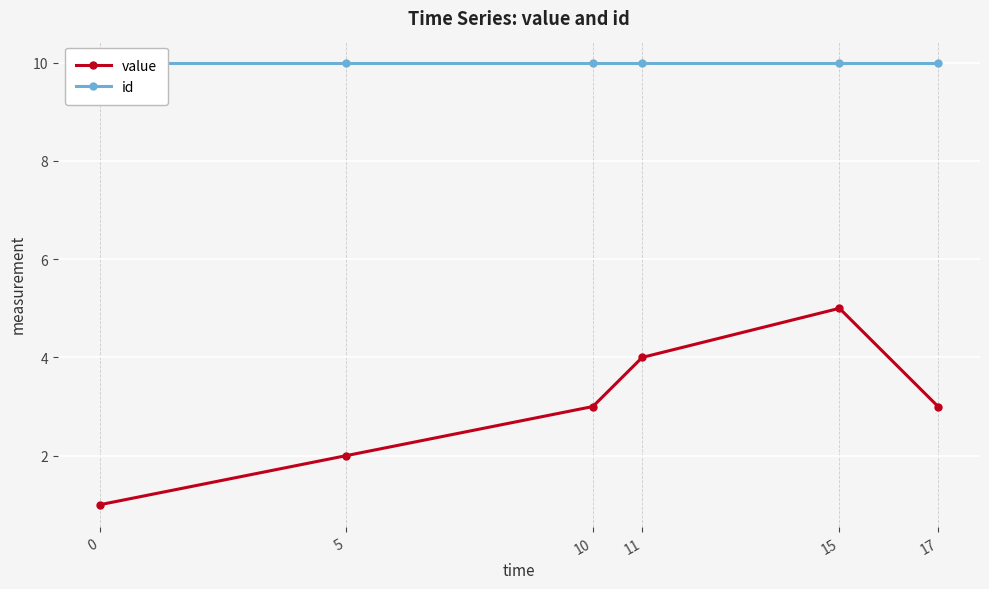

How many value values are between 2 and 4?

4